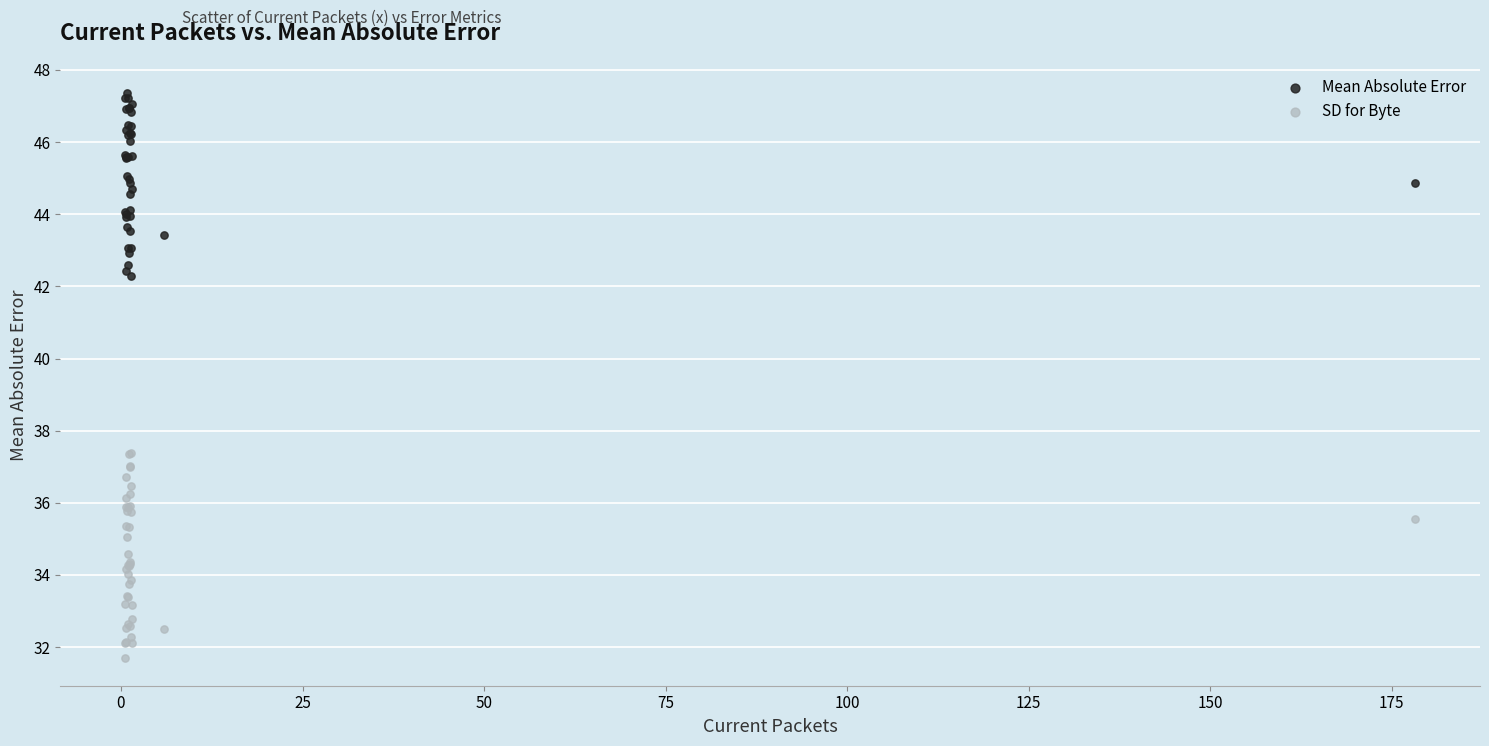

Which series contains the lowest Y value?

SD for Byte